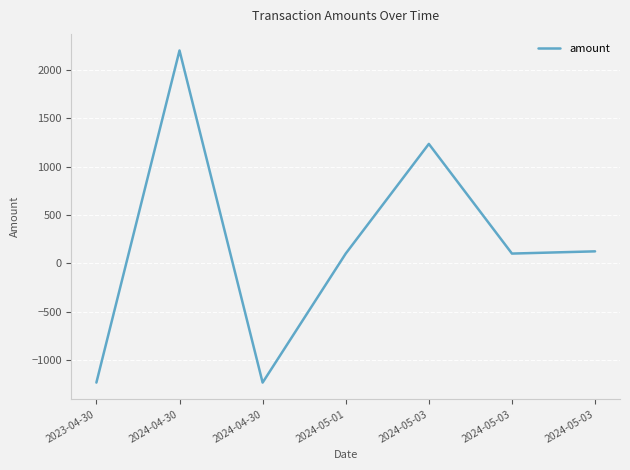

What is the change in value from 2024-05-01 to 2024-05-03?

+23